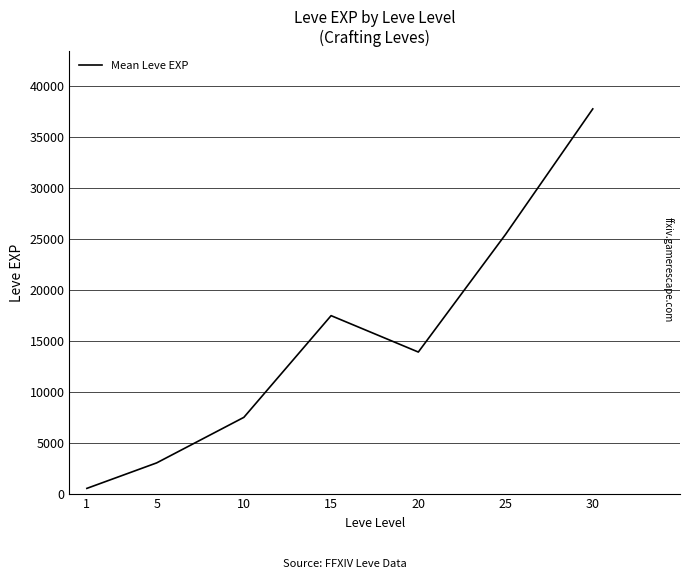

List the labels in order of value, largest first.

30, 25, 15, 20, 10, 5, 1